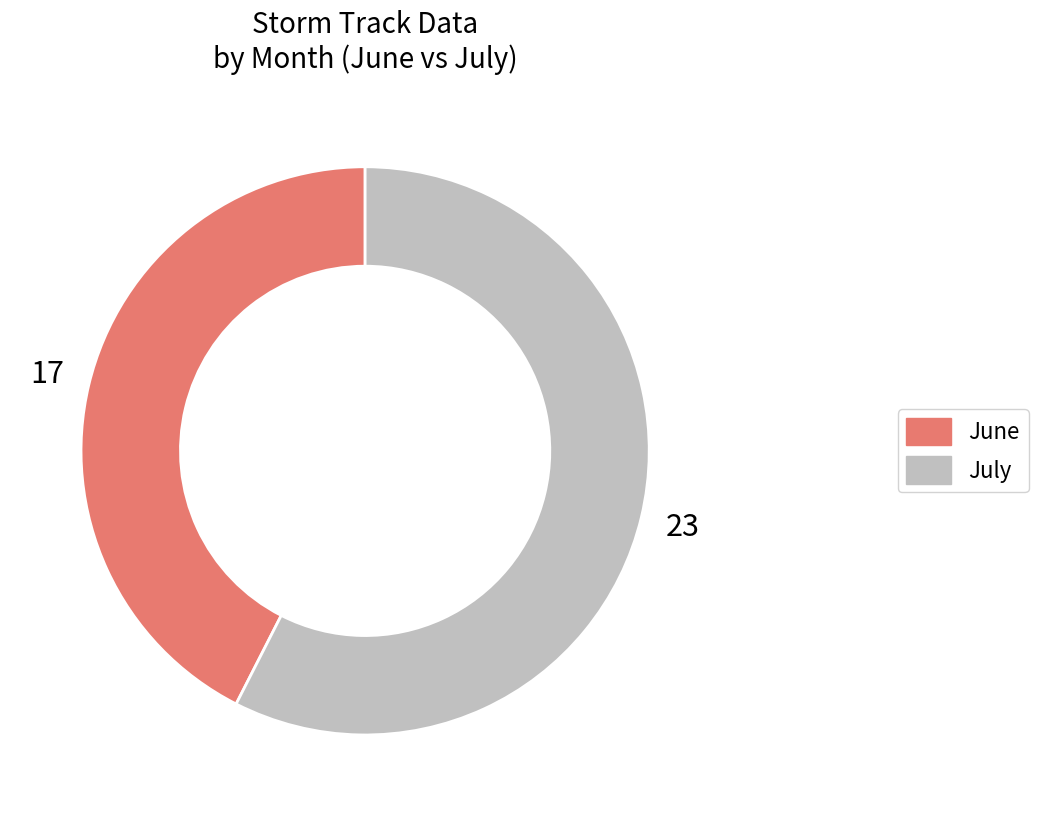

Is there a majority slice in this chart?

Yes